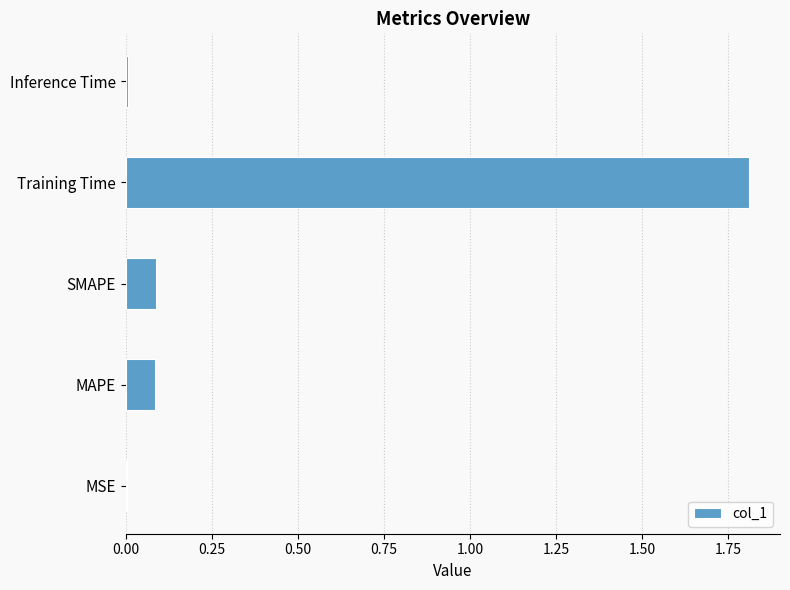

What is the sum of all values?

2.0